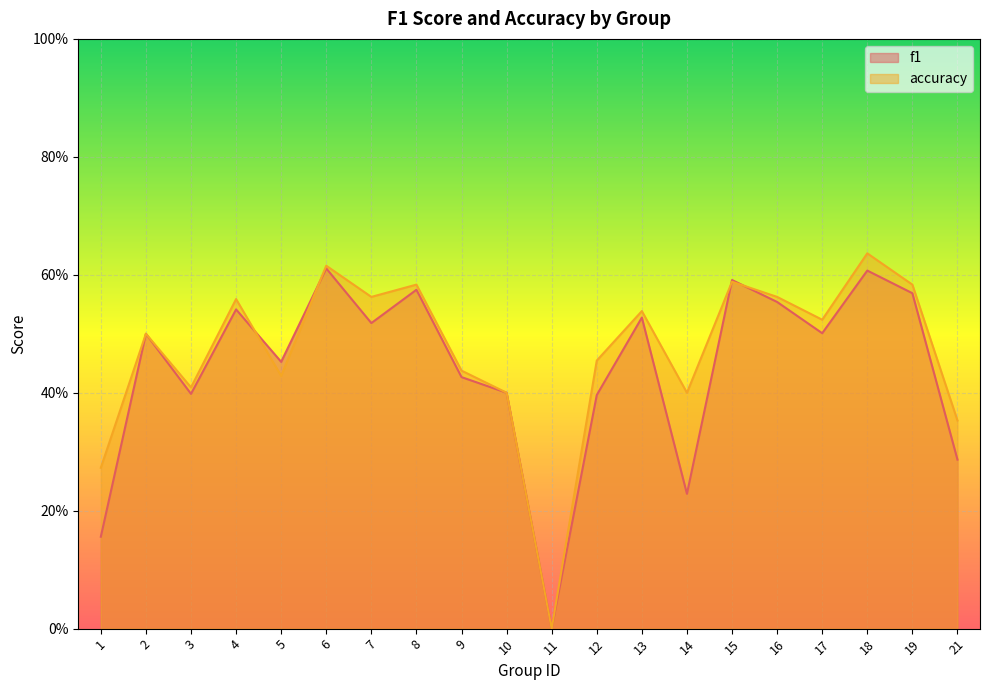

What is the difference between the maximum and second lowest values in the accuracy series?

0.4